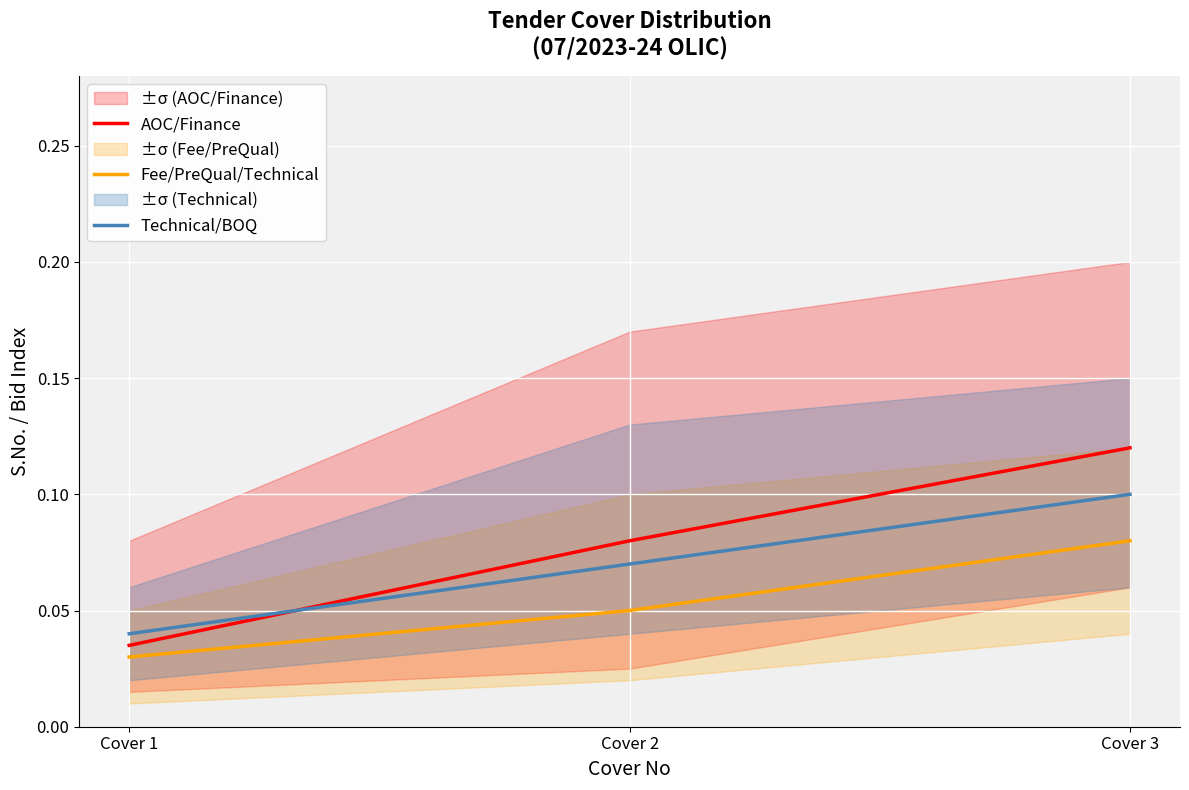

Where is Technical/BOQ nearest to the value 0?

Cover 1